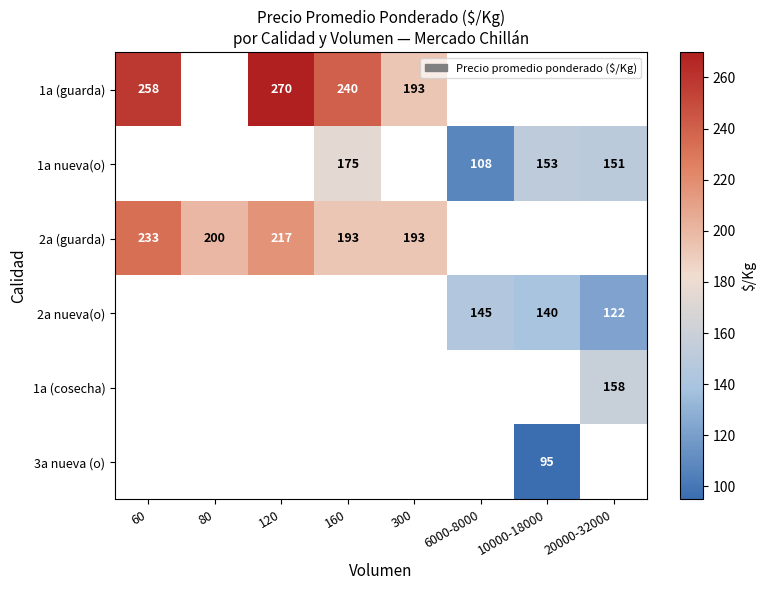

How many categories are shown in the chart?

8